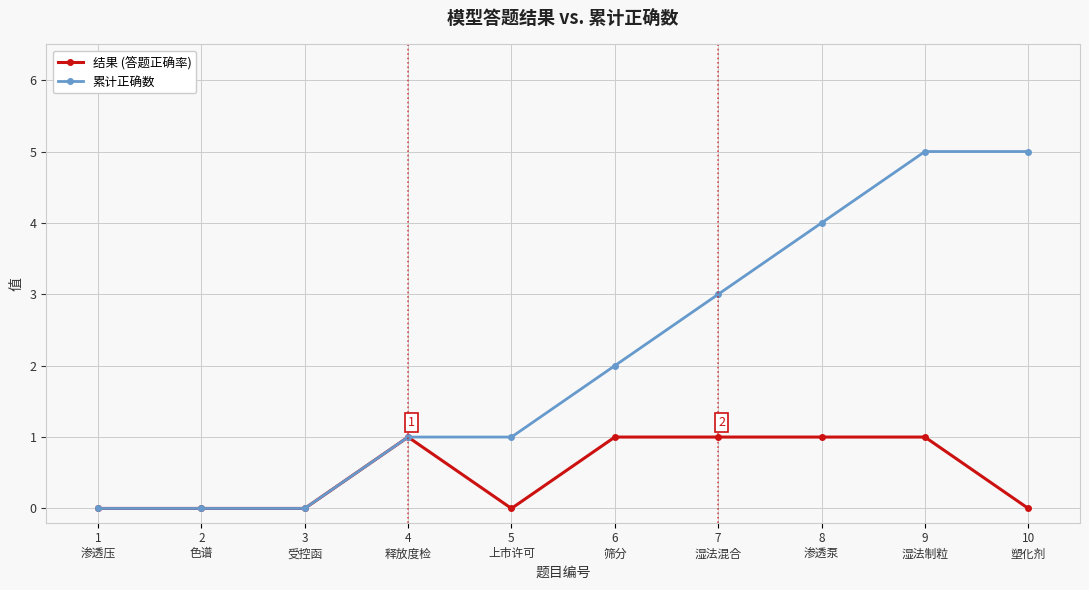

At which category is the sum across all series the highest?

9
湿法制粒